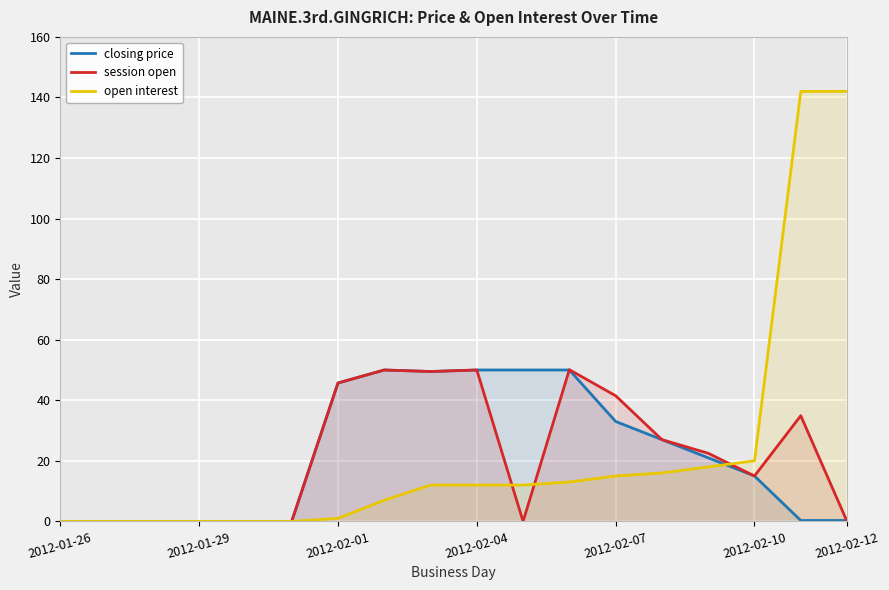

What is the maximum value for session open?

50.1